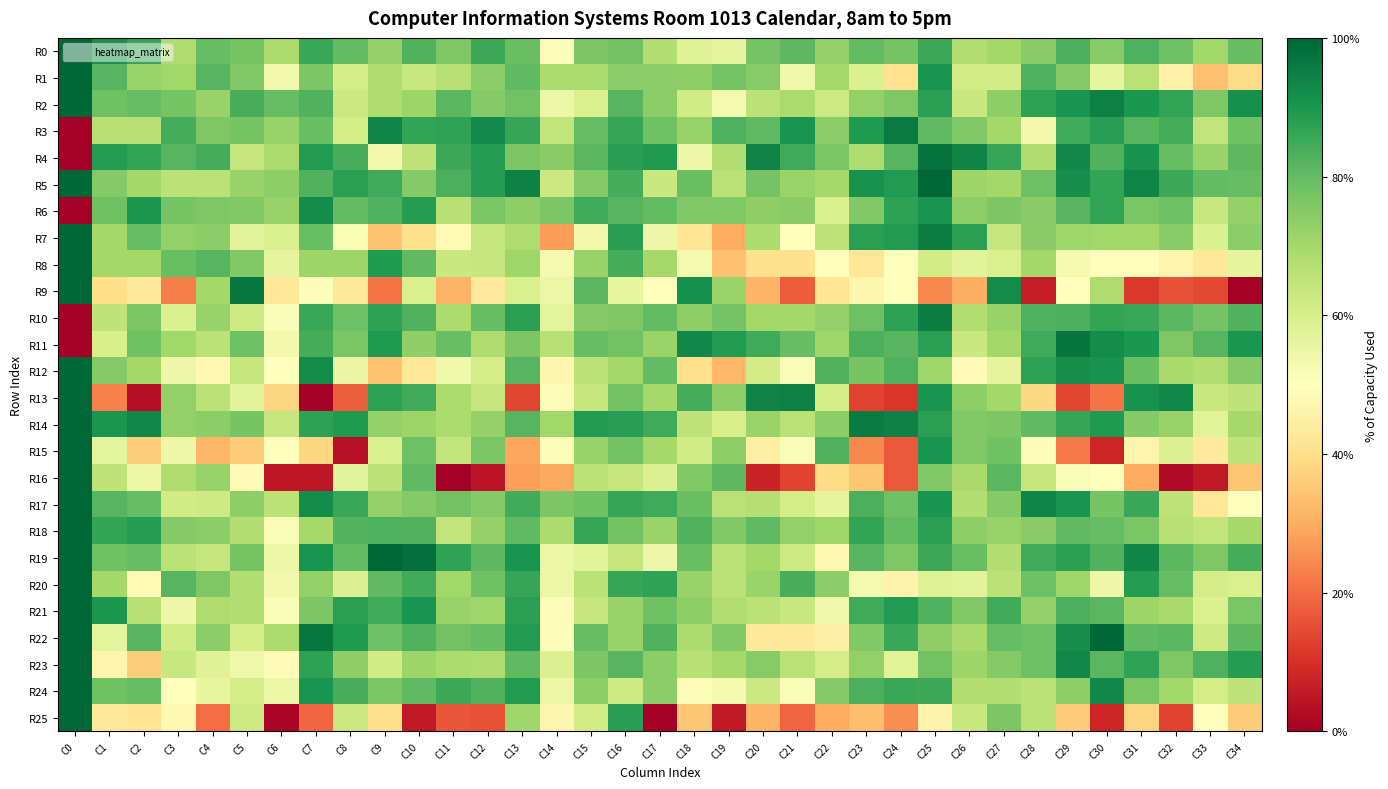

Rank the series at C26 from lowest to highest value.

R9, R12, R8, R20, R1, R2, R11, R25, R0, R10, R17, R24, R16, R22, R5, R23, R6, R13, R18, R3, R14, R15, R21, R19, R7, R4